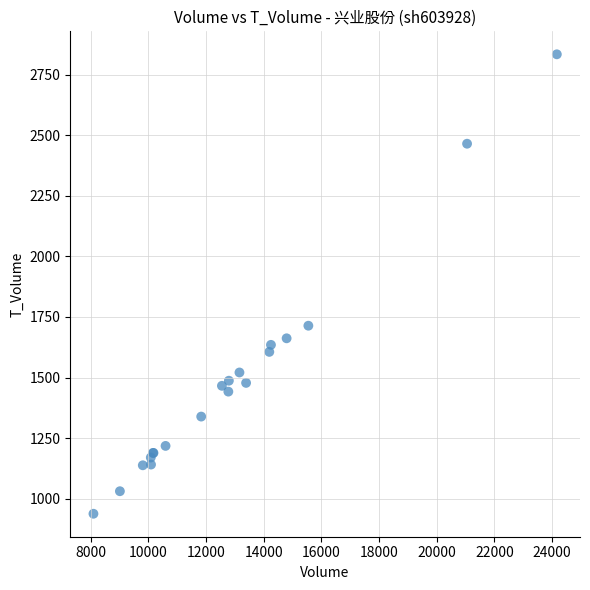

What Y value in the scatter plot is closest to 1886?

1714